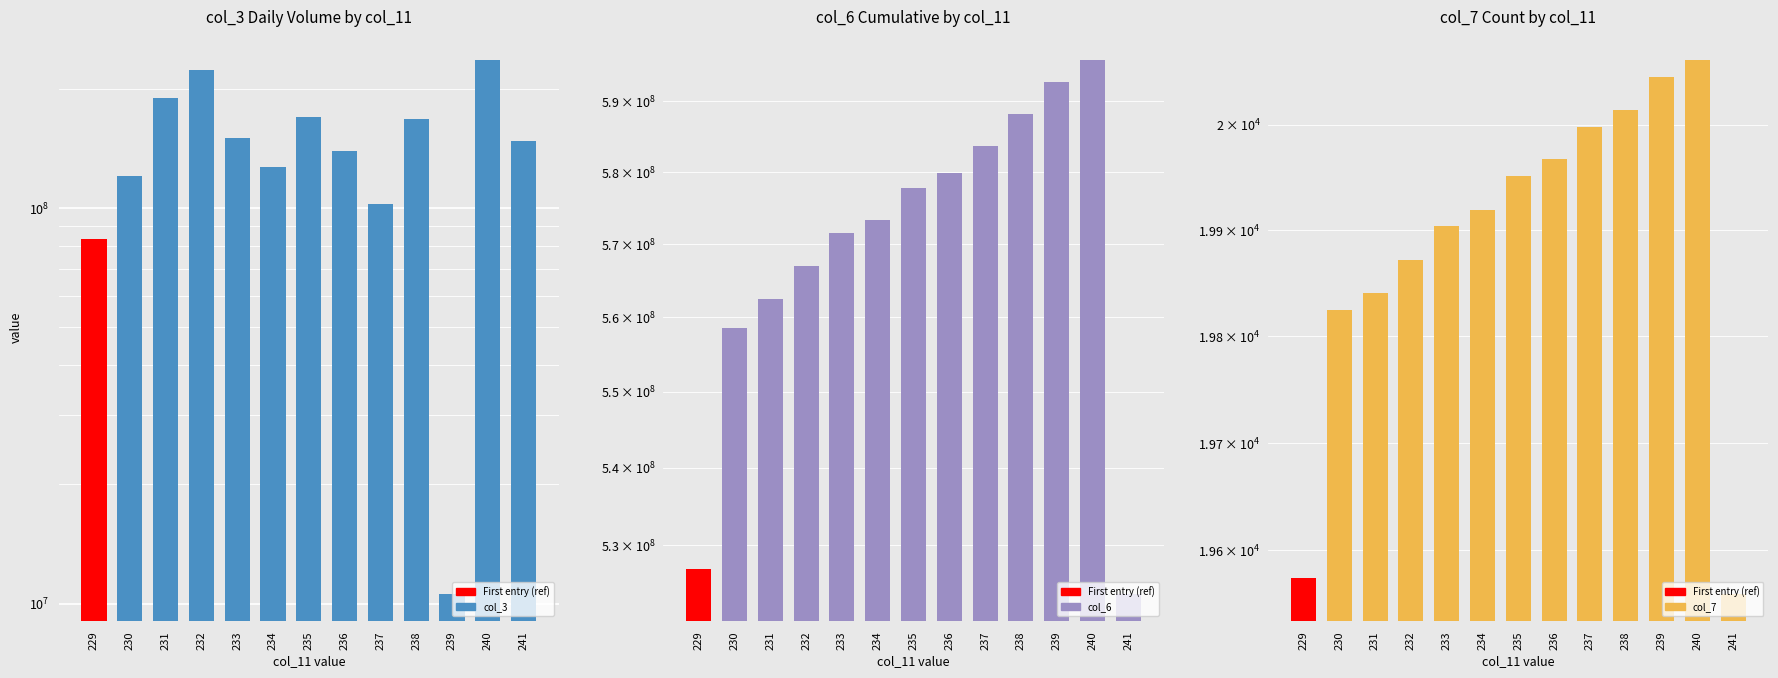

Is it true that col_7 equals 5451 at 233?

False